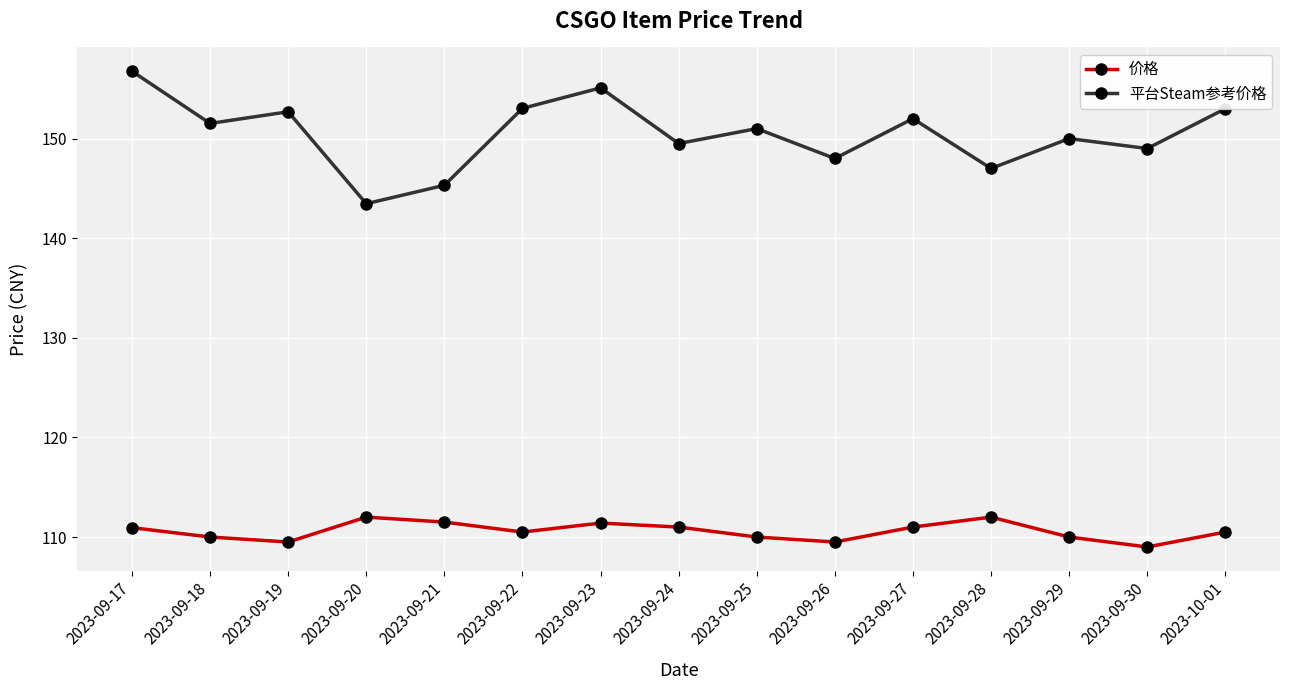

True or false: 平台Steam参考价格 has a value of 149.0 at 2023-09-30.

True